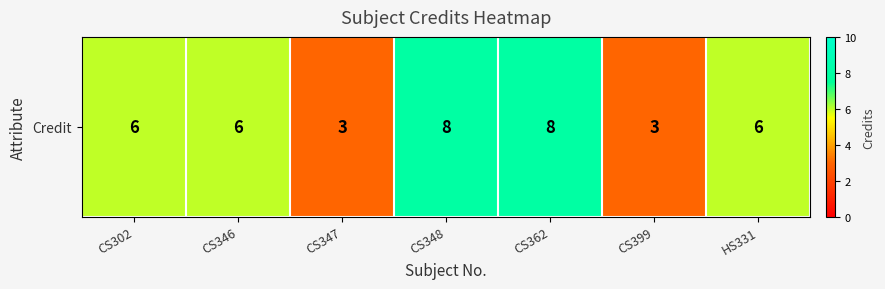

What is the smallest value displayed?

3